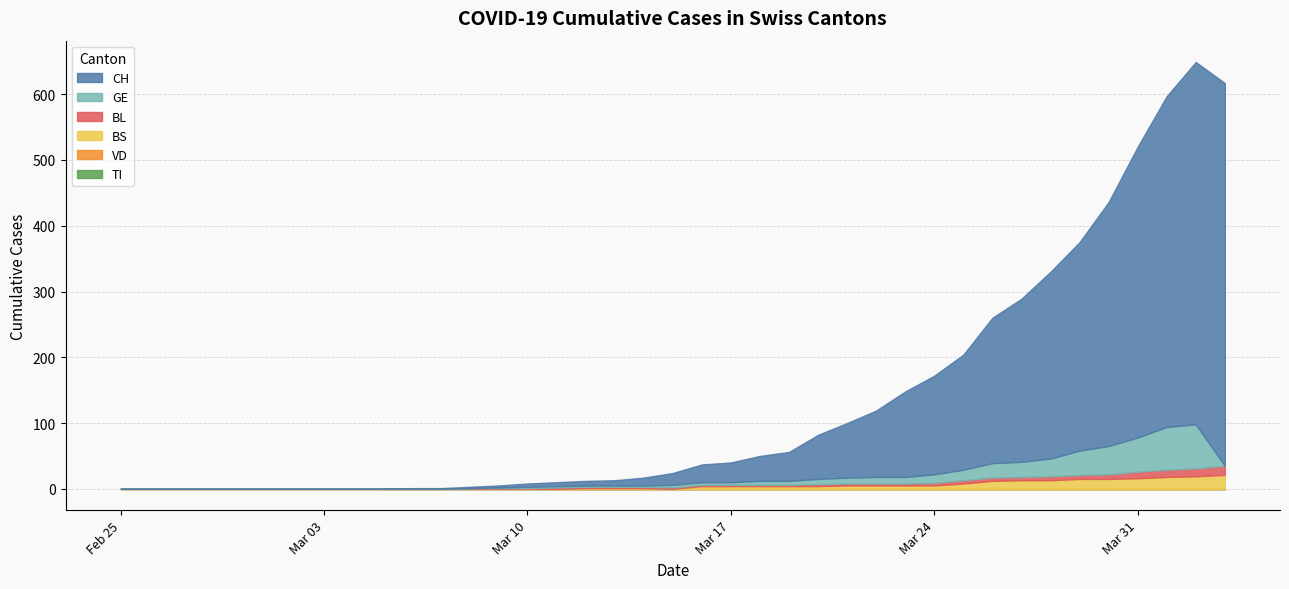

How many categories are shown in the chart?

39